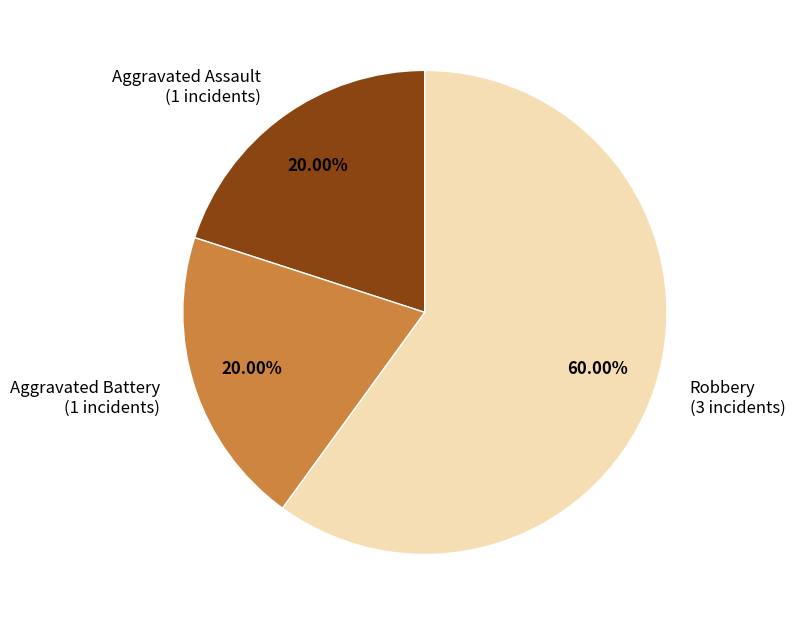

What percentage is the Robbery slice, to the nearest percent?

60%